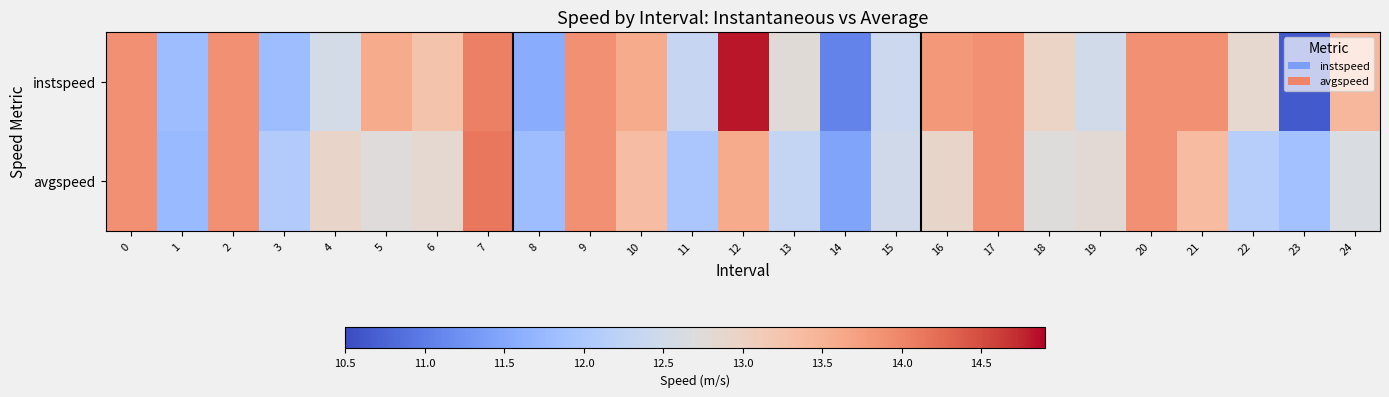

What is the smallest value displayed?

10.6